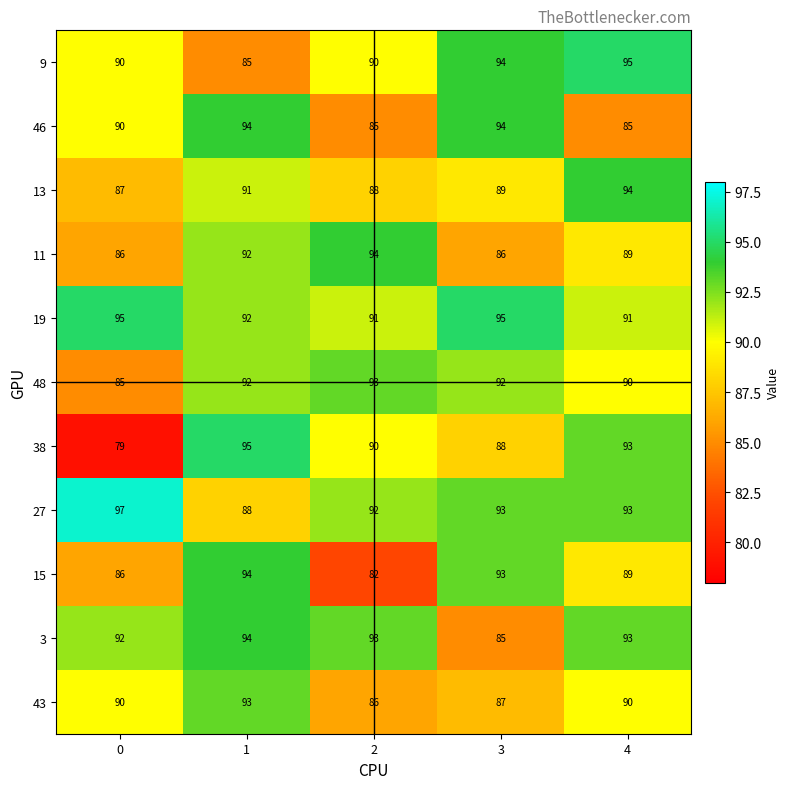

Rank the categories by 38 value from highest to lowest.

1, 4, 2, 3, 0